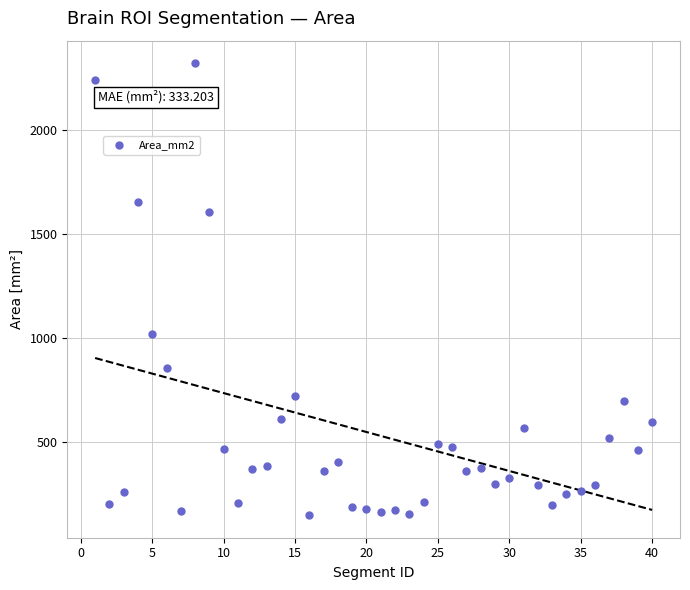

What is the range of Y values (max minus min)?

2169.5